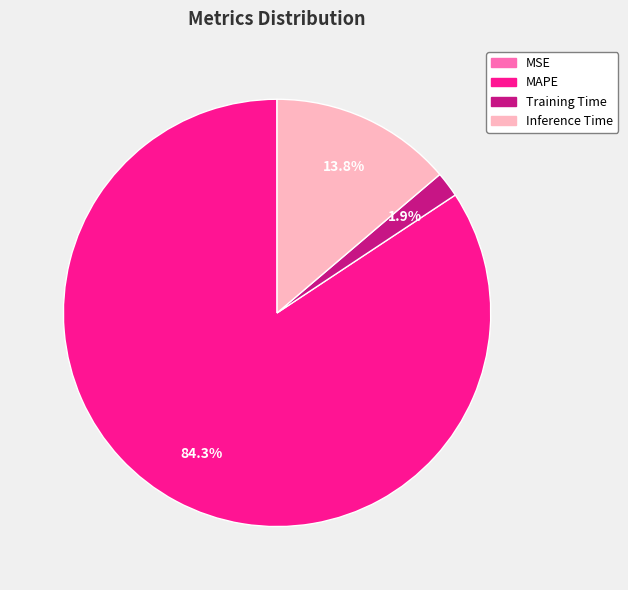

What is the total percentage of Training Time and MAPE?

86.2%